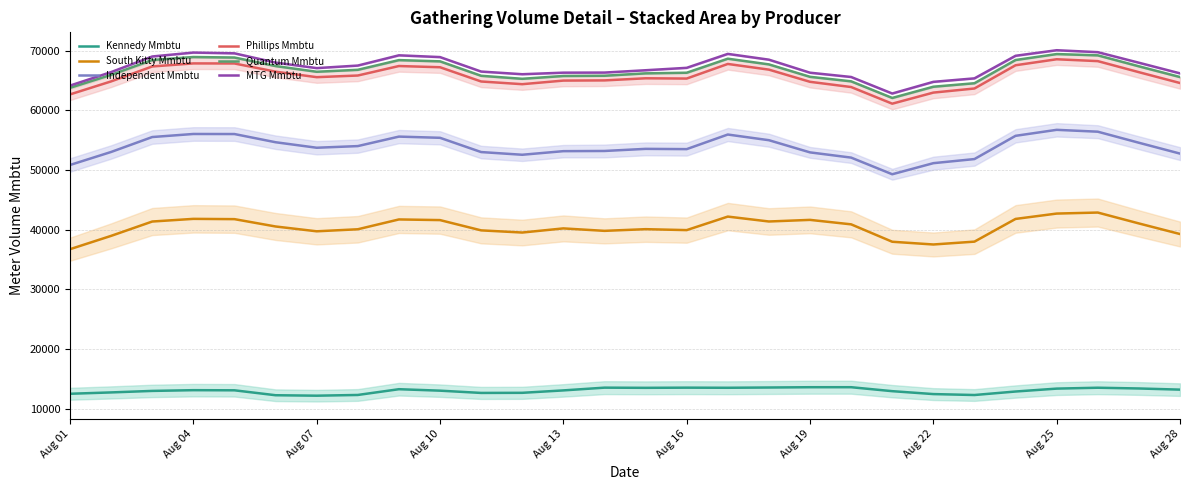

The value of Kennedy Mmbtu at Aug 25 is 13356.7. True or false?

True